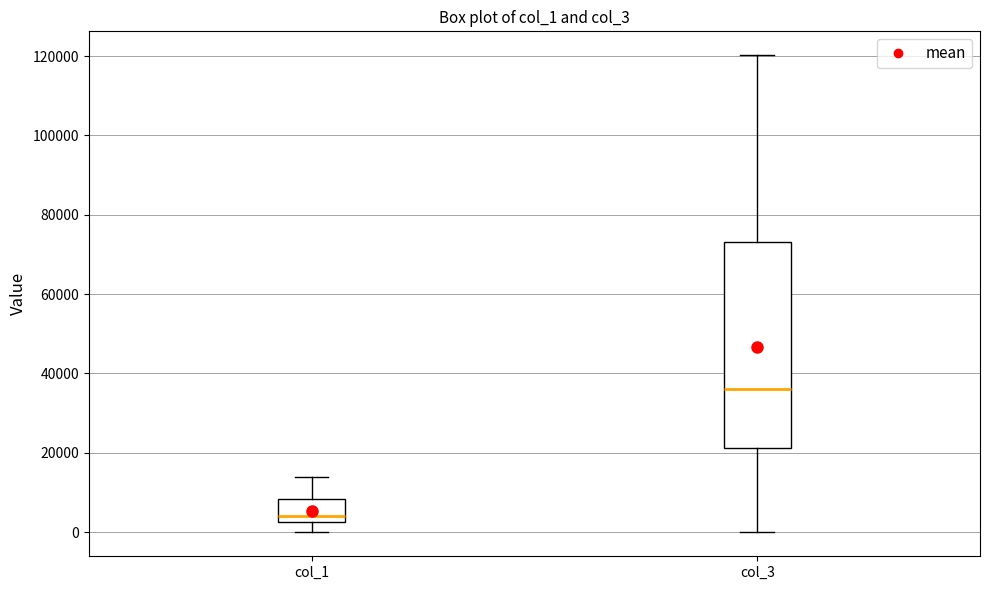

Reading left to right, read every box against the y-axis: the position of its median line, the range the box covers, and the ends of its whiskers. The values are not printed on the chart, so give them approximately, as read against the axis.

col_1: median 4000, box 2000 to 8000, whiskers 0 to 14000
col_3: median 36000, box 22000 to 74000, whiskers 0 to 120000